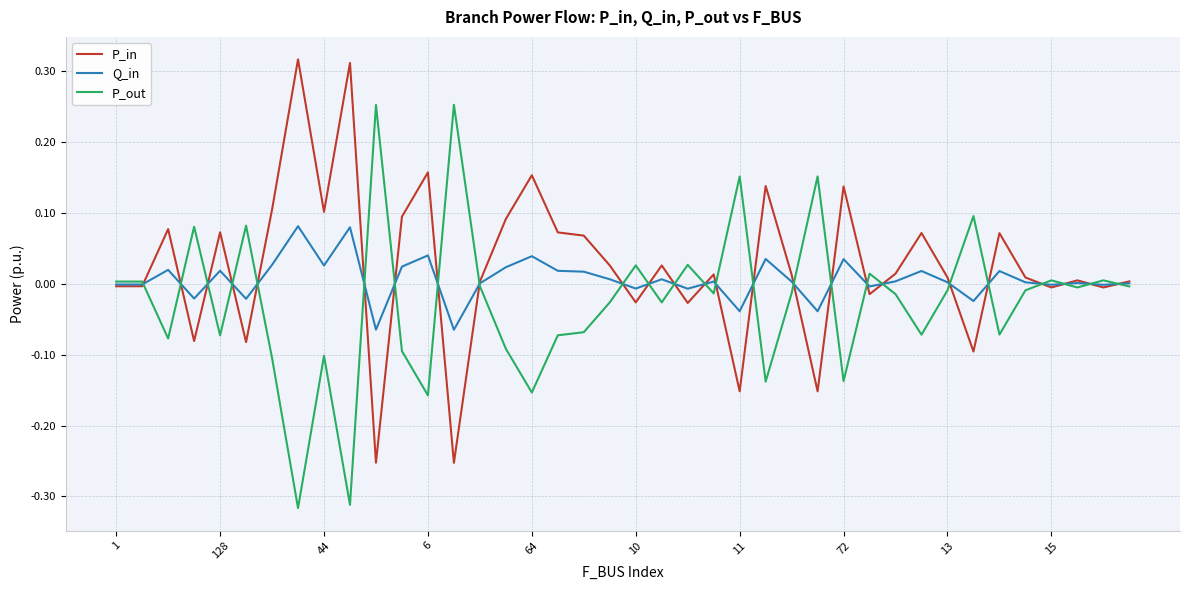

True or false: Q_in has a value of -0.0 at 10.

True